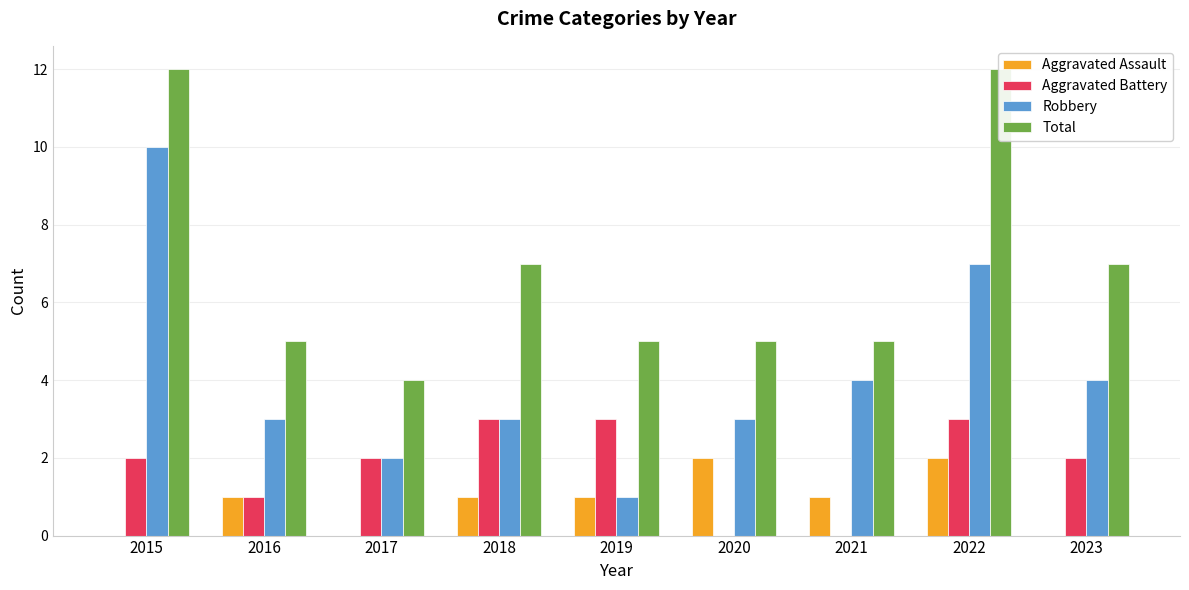

What is the total value across all series at 2015?

24